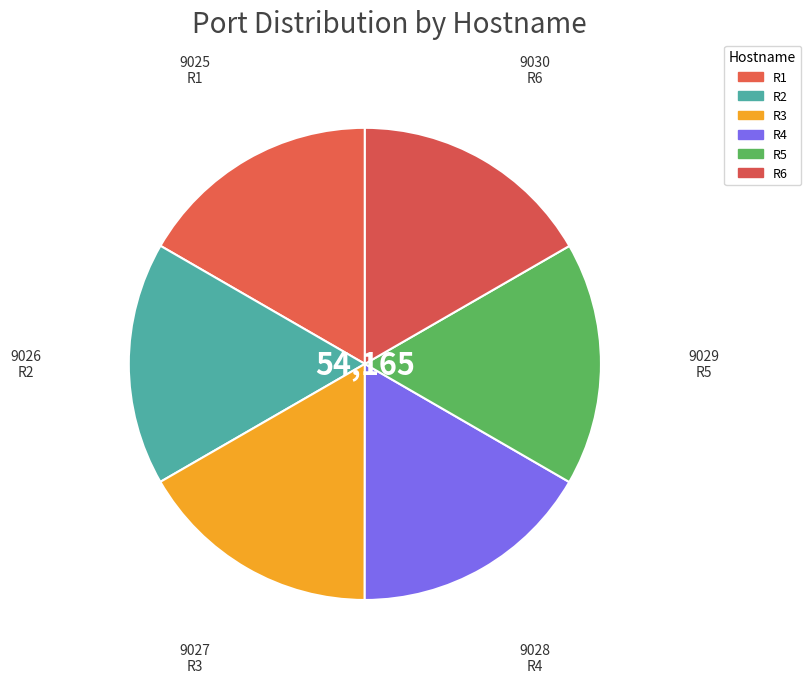

Which category has the smallest portion of the pie?

R1